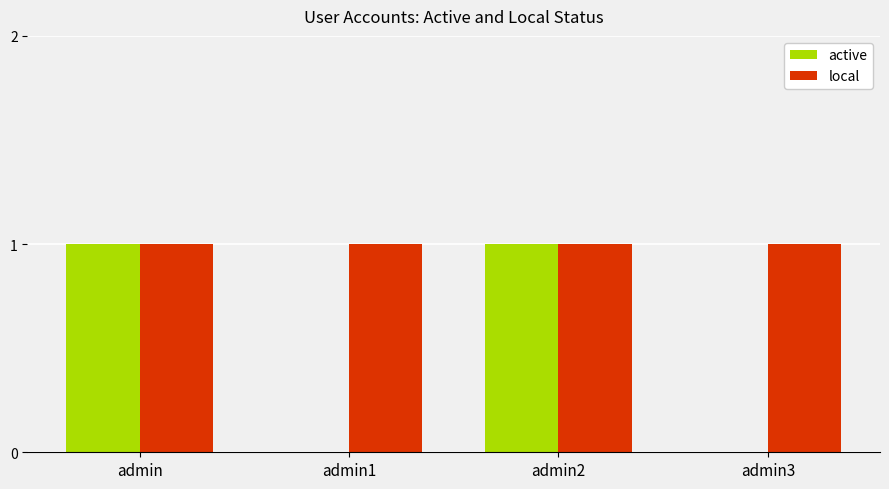

Which series has the largest total across all categories?

local